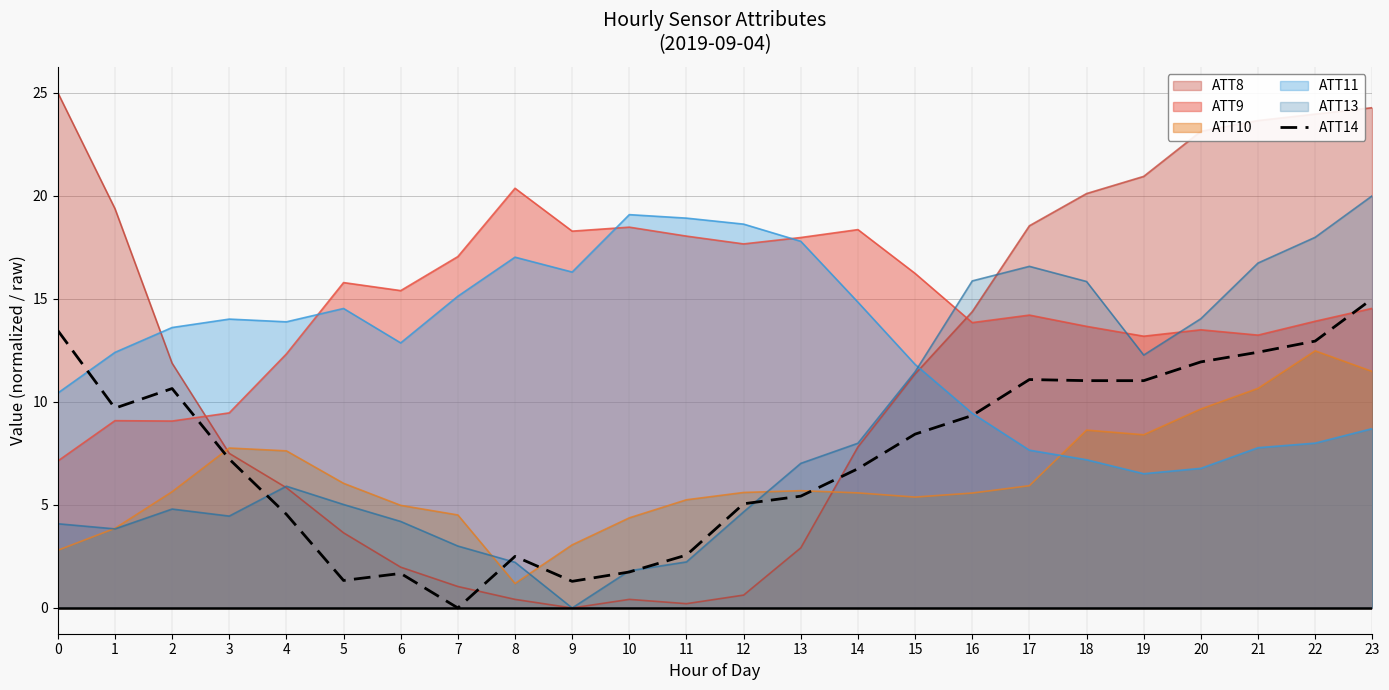

How many points are higher than both their immediate neighbors (excluding endpoints)?

4